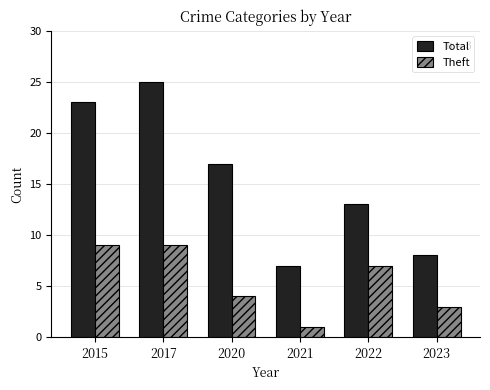

Where is Total nearest to the value 16?

2020